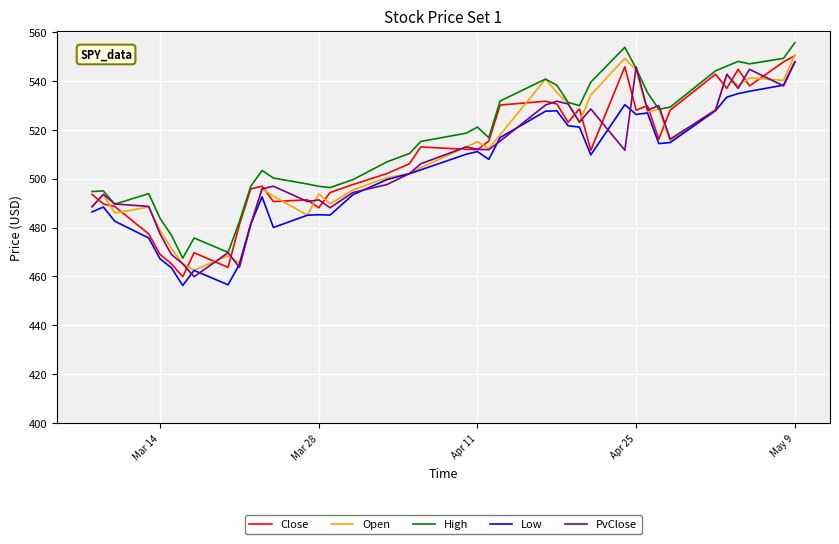

What is the difference between the second highest and second lowest values in the Open series?

84.0